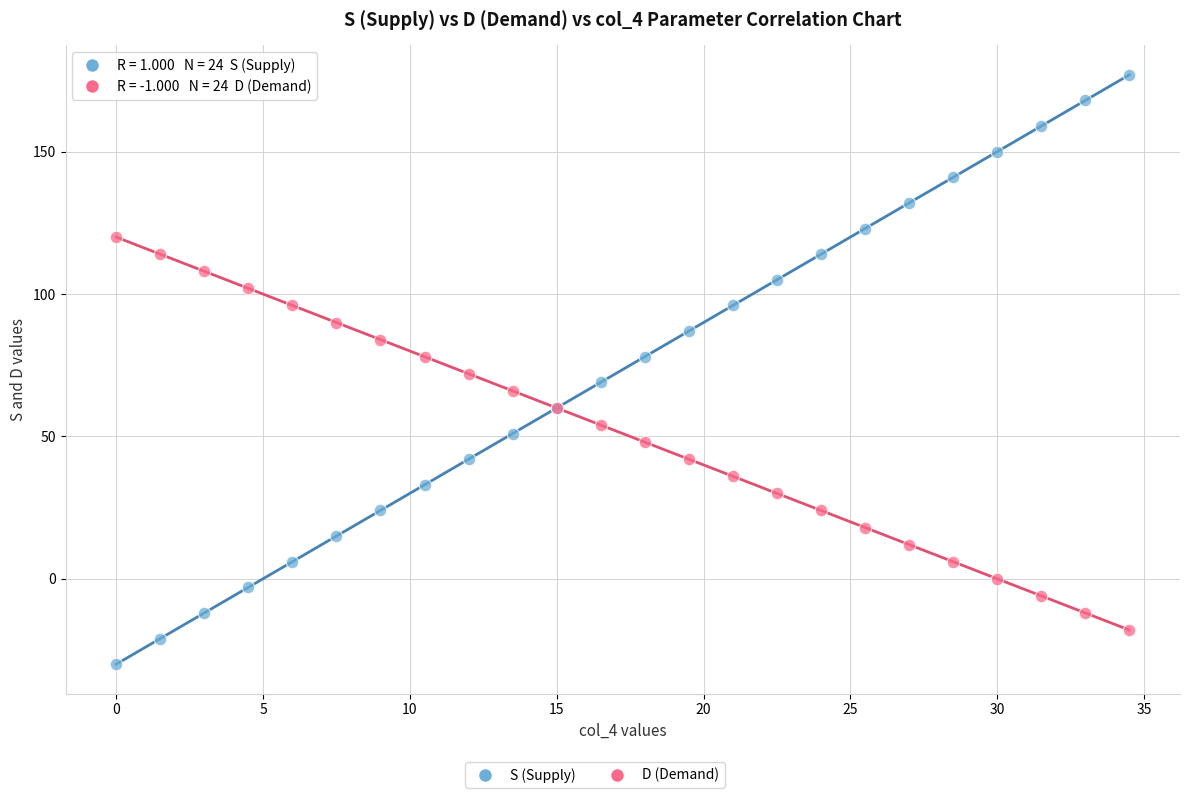

Which series reaches the minimum Y coordinate?

S (Supply)